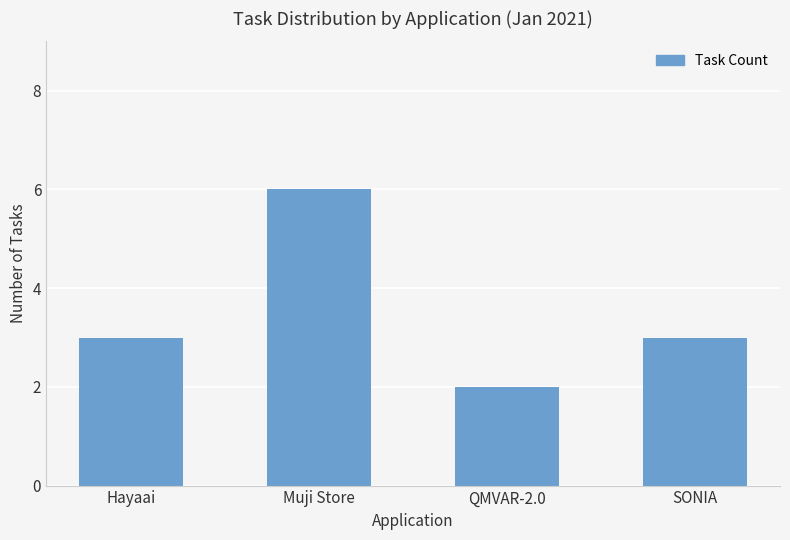

How many bars are there in total?

4